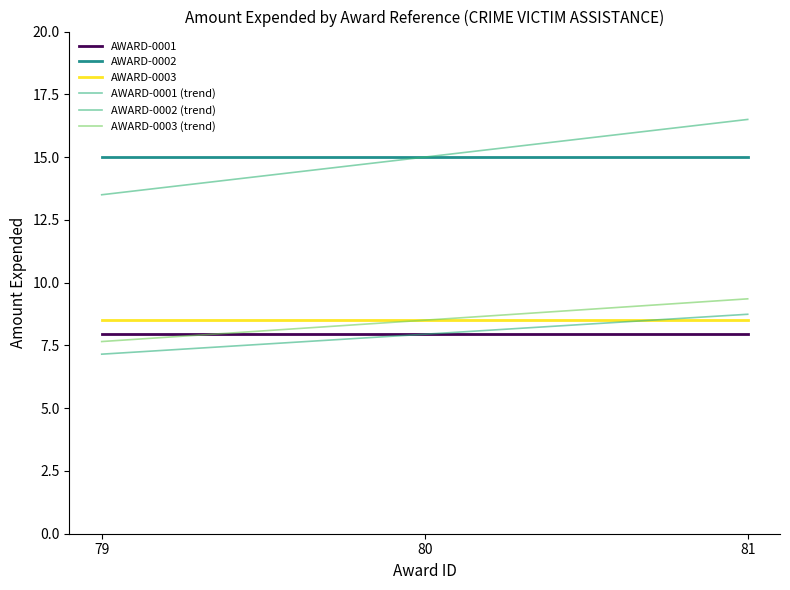

Reading left to right, transcribe all the data shown in this chart.

AWARD-0001: 7.9	7.9	7.9
AWARD-0002: 15.0	15.0	15.0
AWARD-0003: 8.5	8.5	8.5
AWARD-0001 (trend): 7.2	7.9	8.7
AWARD-0002 (trend): 13.5	15.0	16.5
AWARD-0003 (trend): 7.7	8.5	9.4